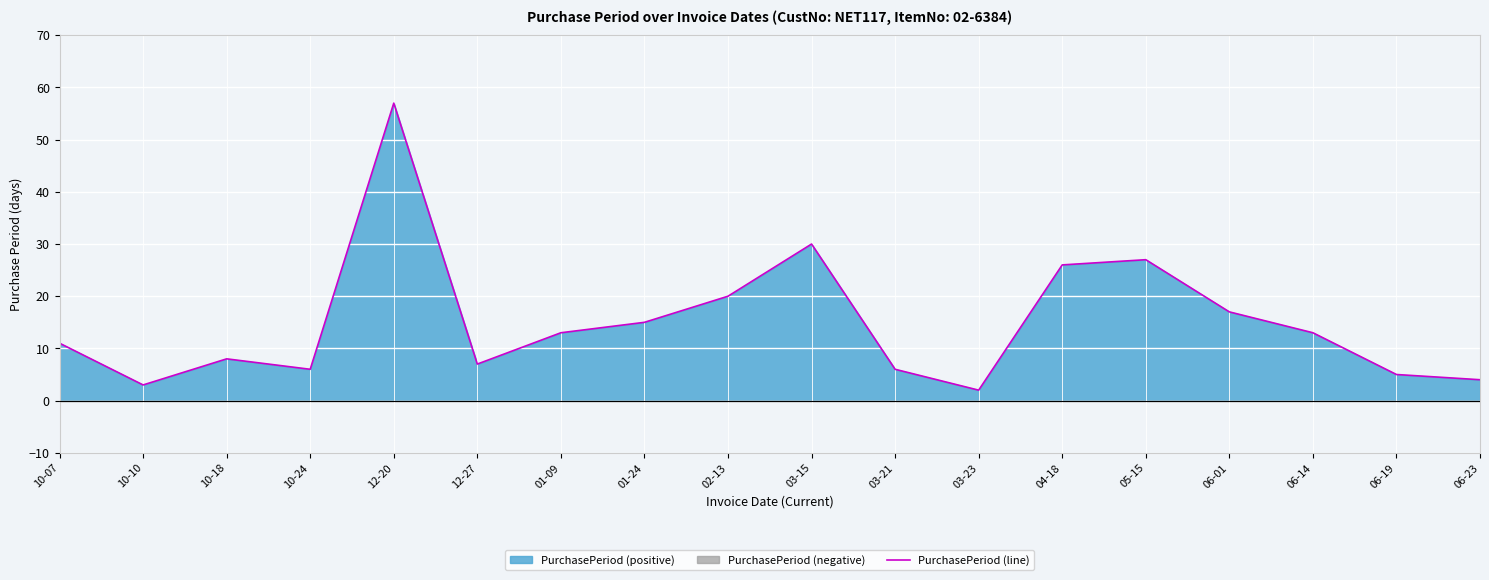

What is the difference between the maximum and minimum values?

55